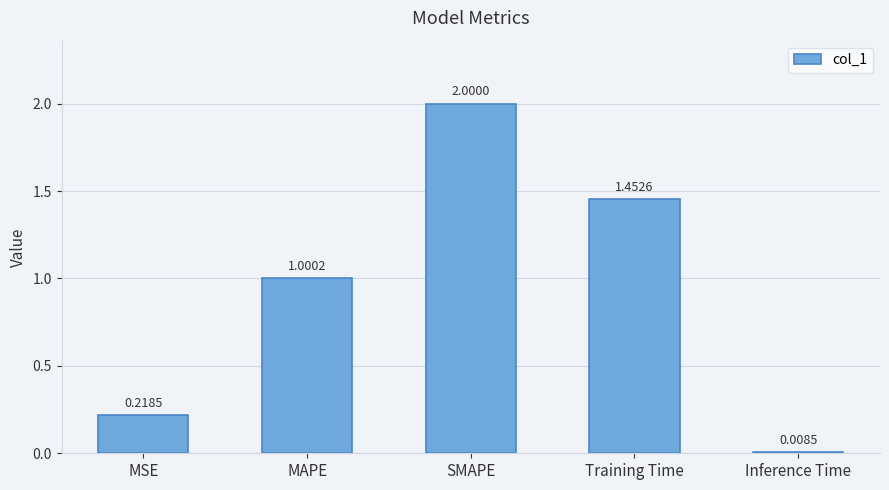

Which label corresponds to the largest value in the chart?

SMAPE